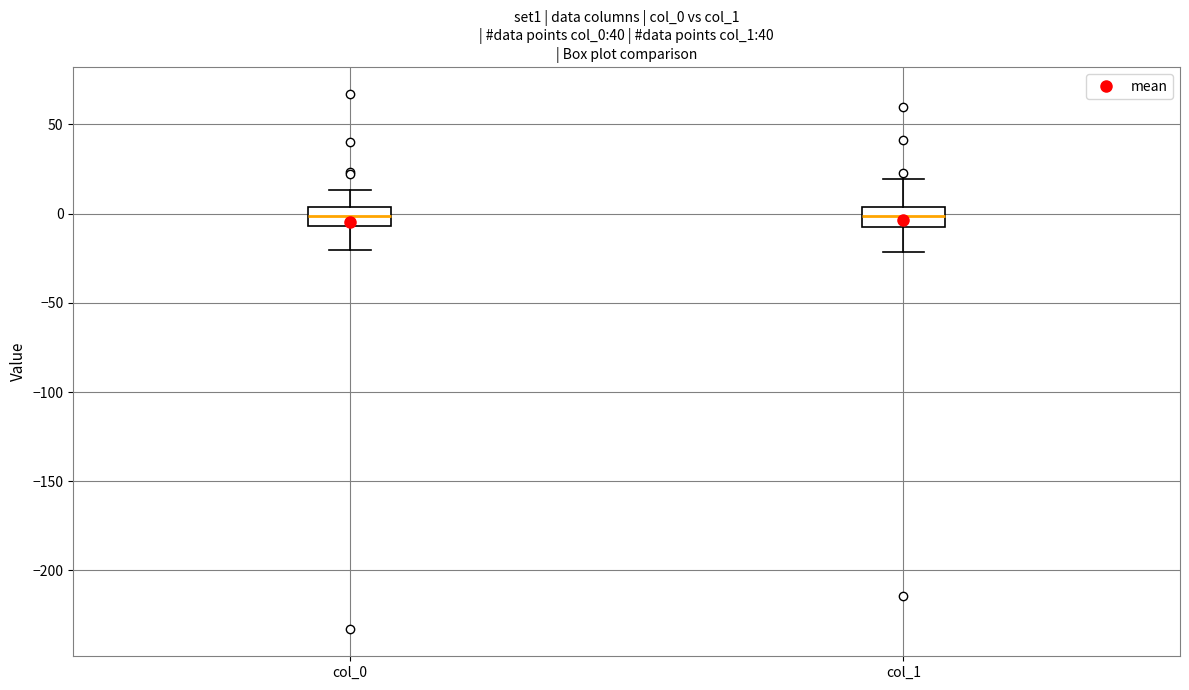

Where is the lower edge of the box for col_0 on the y-axis? The values are not printed on the chart, so give them approximately, as read against the axis.

-5